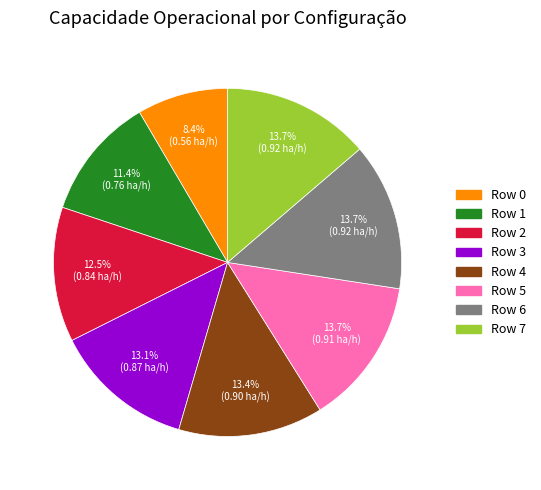

Between Row 6 and Row 3, which is larger?

Row 6